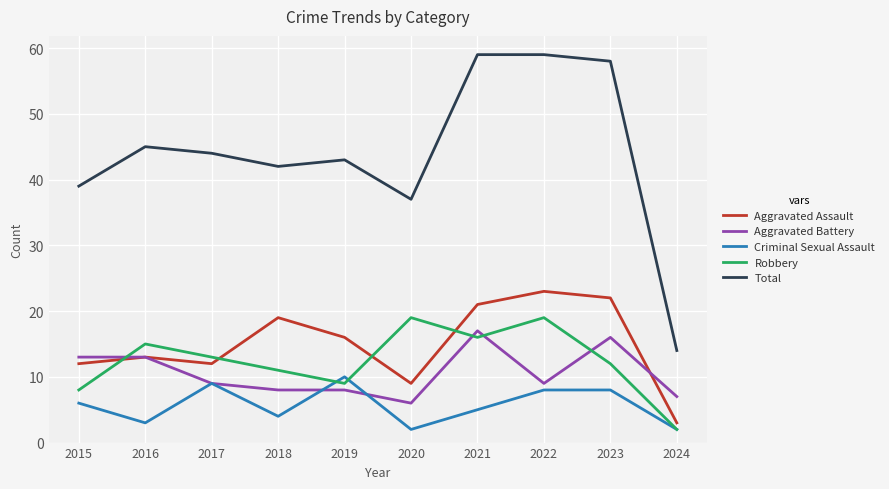

What is the maximum value shown in the chart?

59